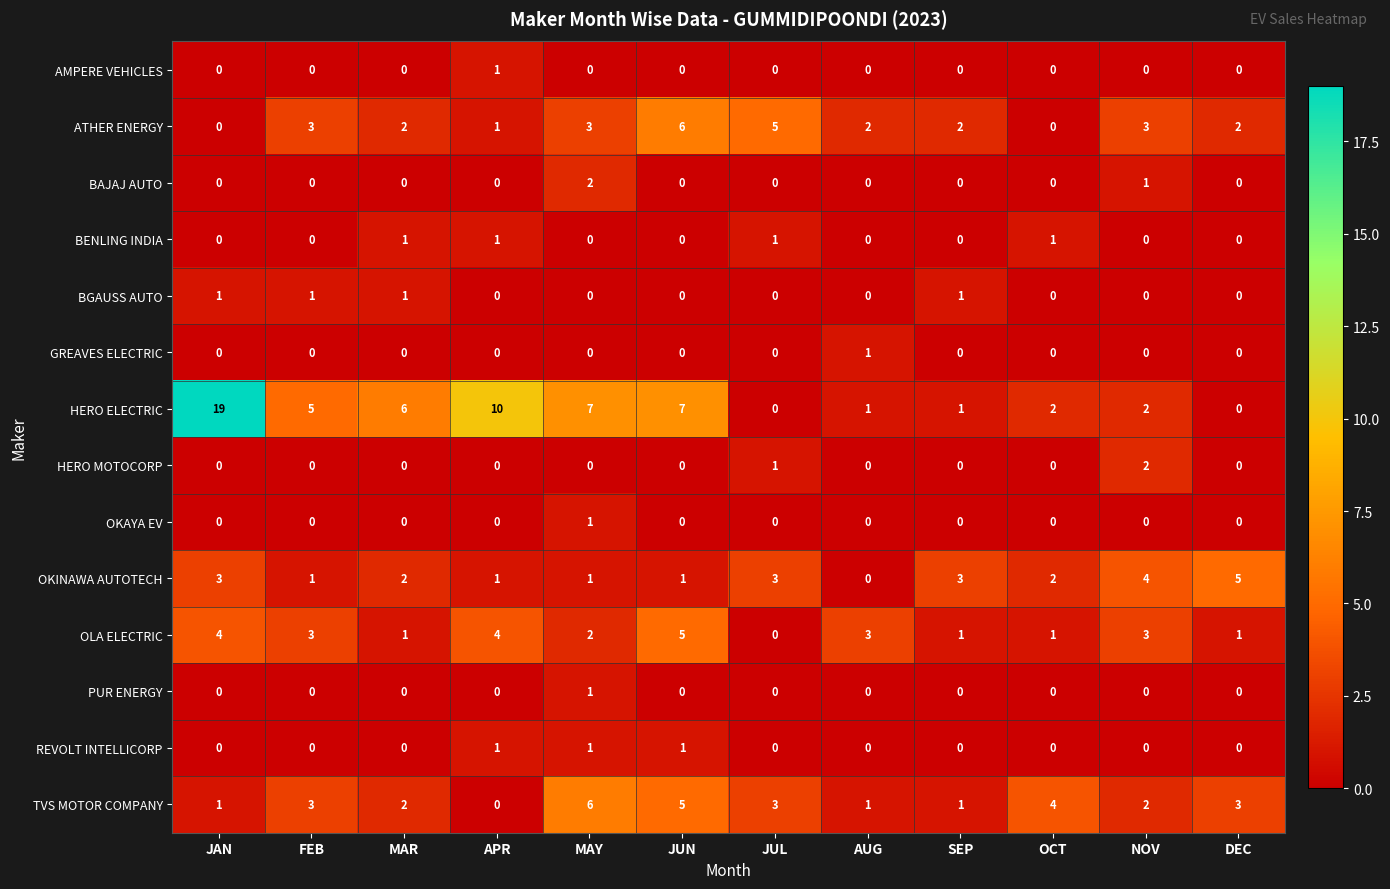

Count the number of categories in the chart.

12